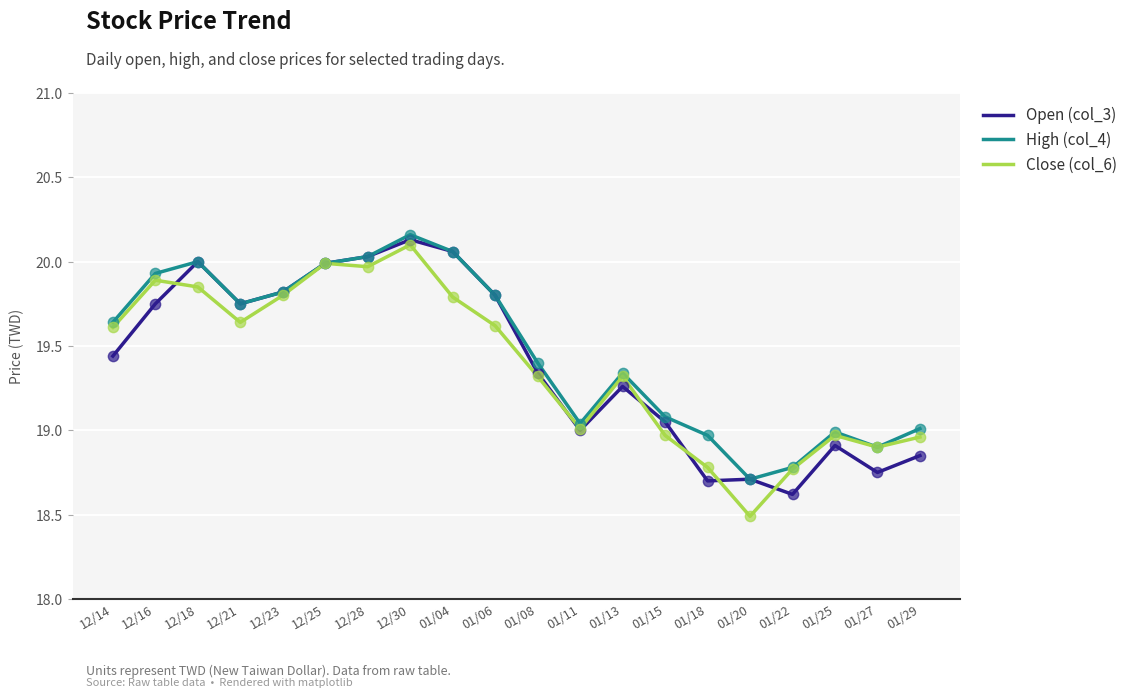

What is the total value across all series at 01/06?

59.2